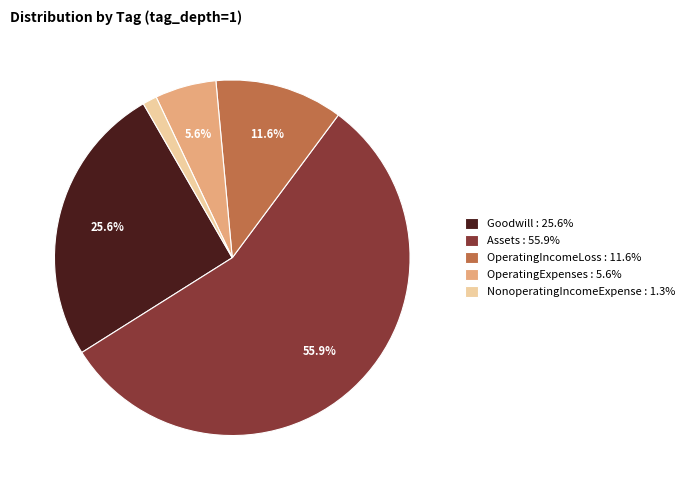

To the nearest percent, what is the difference between the OperatingExpenses and NonoperatingIncomeExpense slice percentages?

4%